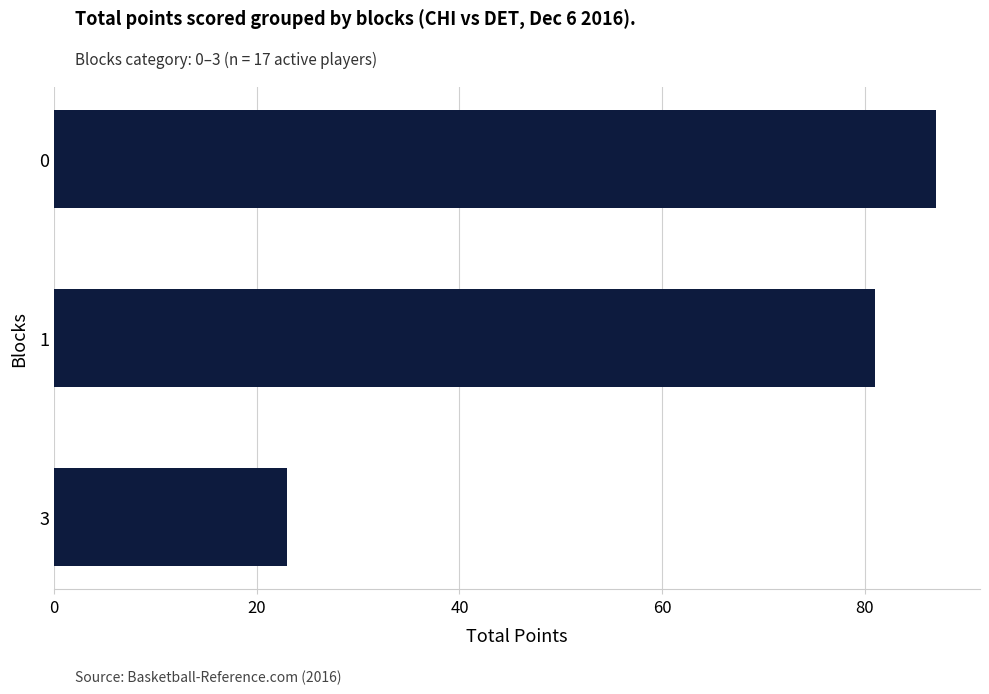

True or false: the data shows 23 at 3.

True